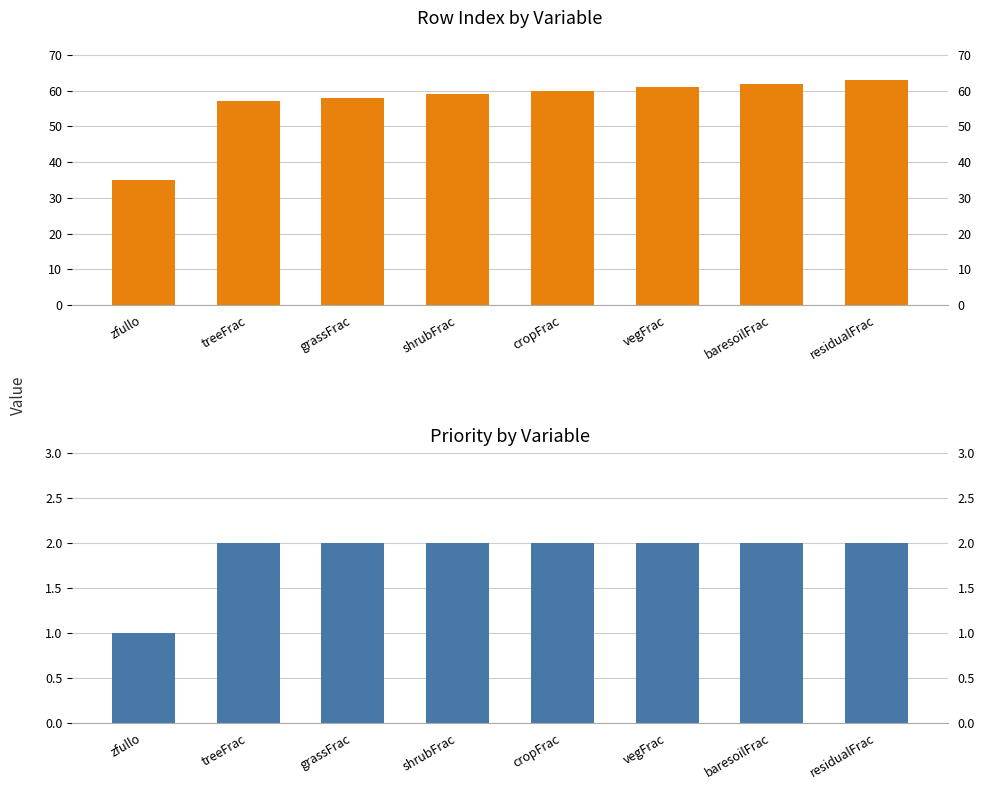

Is it true that rowIndex equals 100 at vegFrac?

False